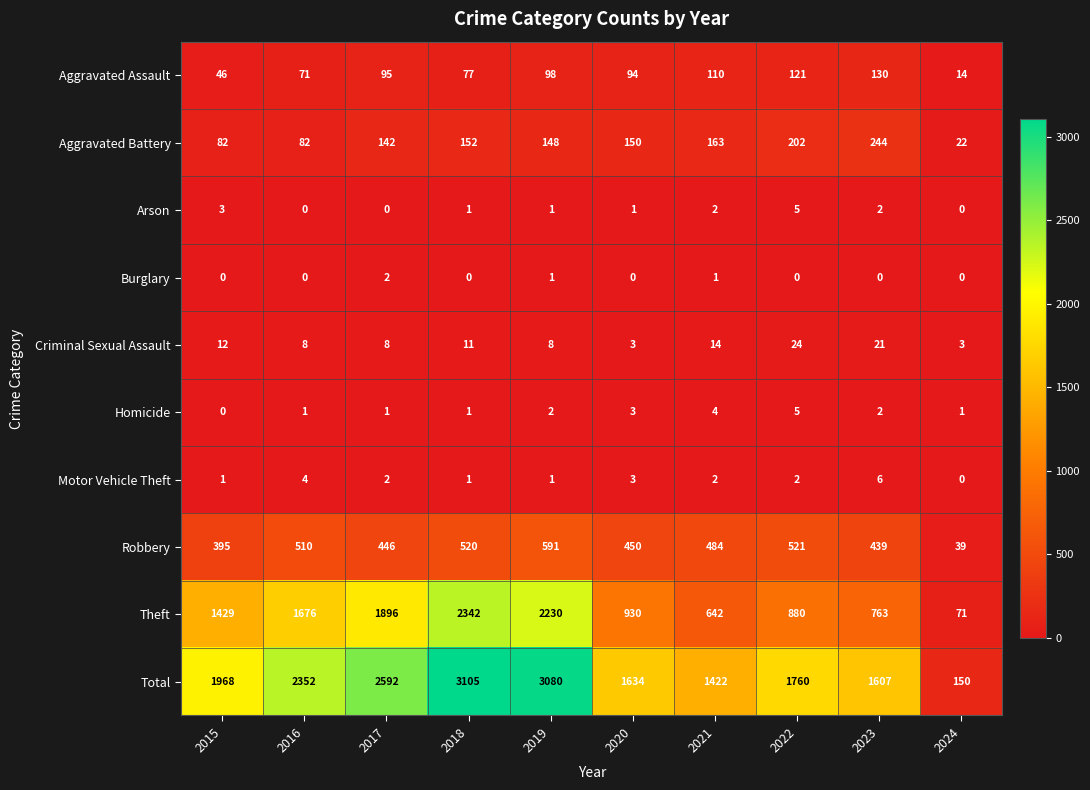

What is the sum of all Aggravated Assault values?

856